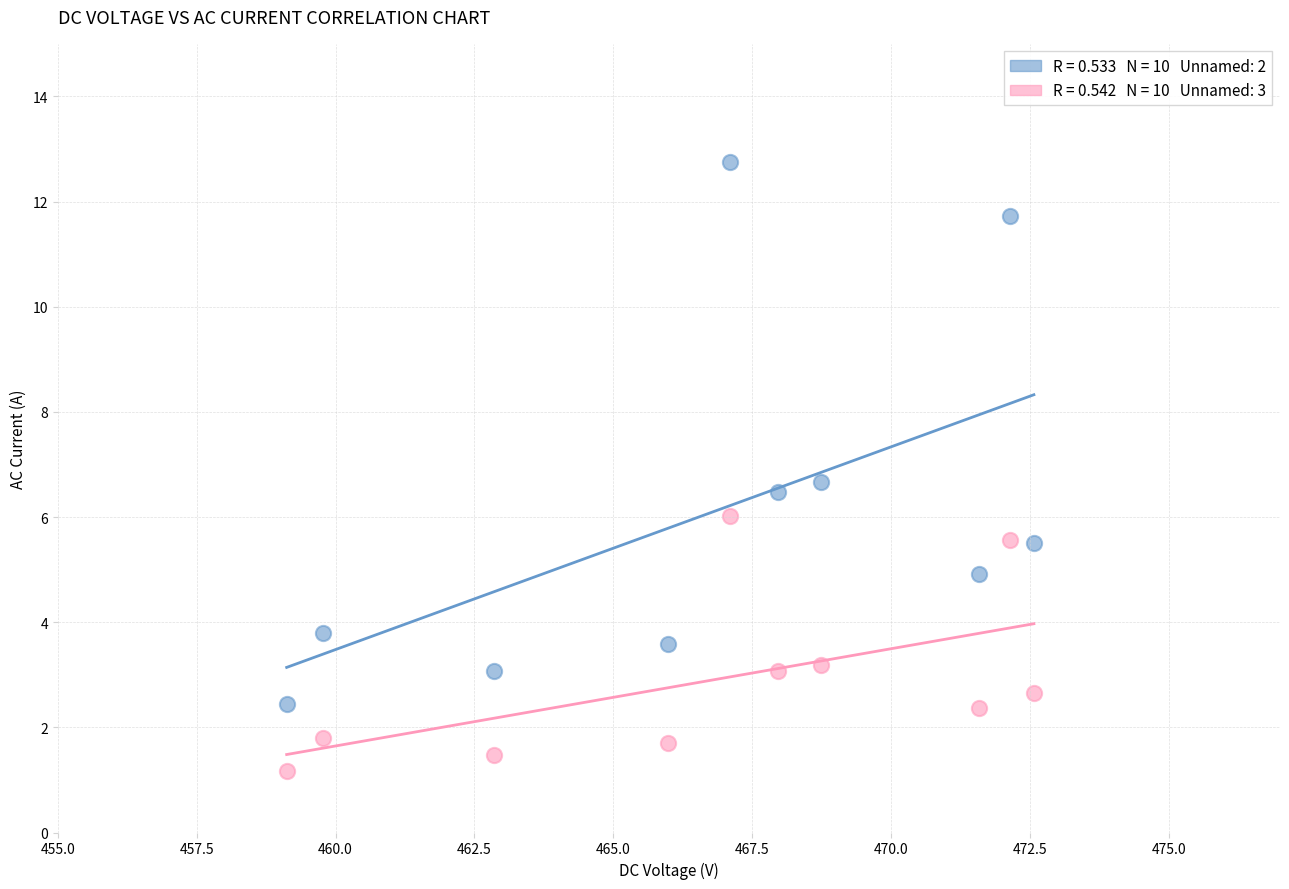

Across all data points, what is the range of X values (max minus min)?

13.4